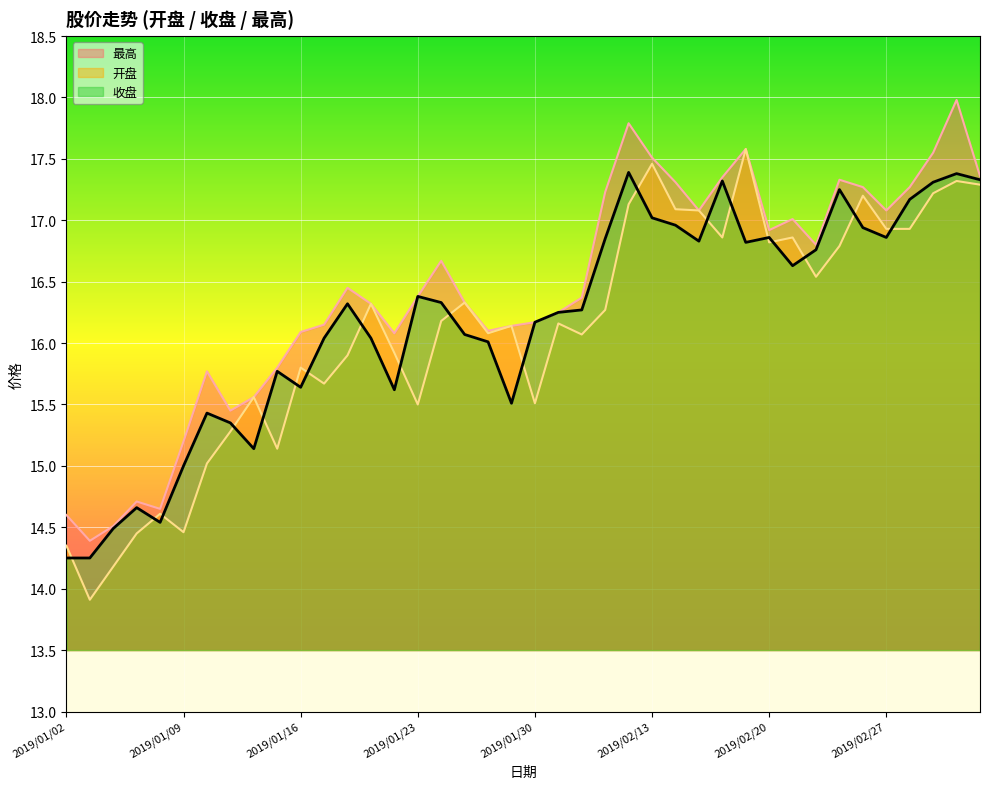

What is the maximum value shown in the chart?

18.0